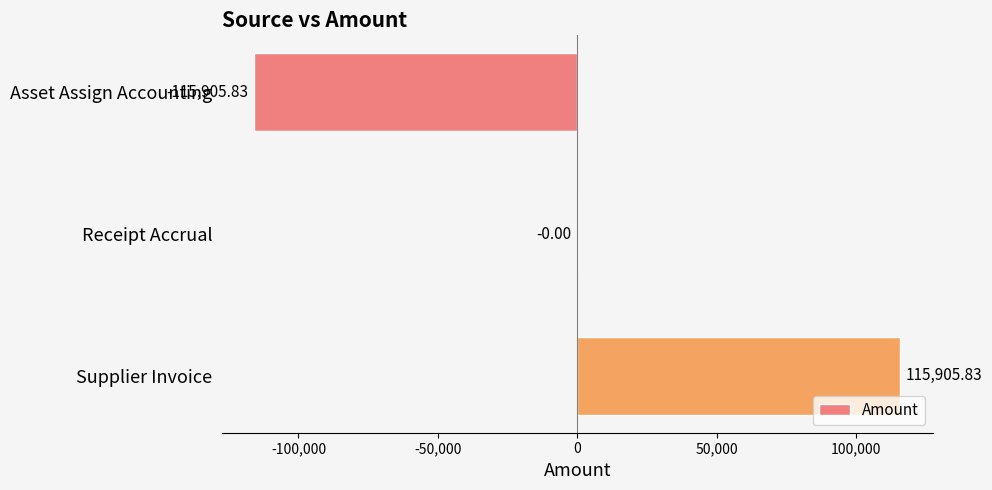

Which label corresponds to the largest value in the chart?

Supplier Invoice